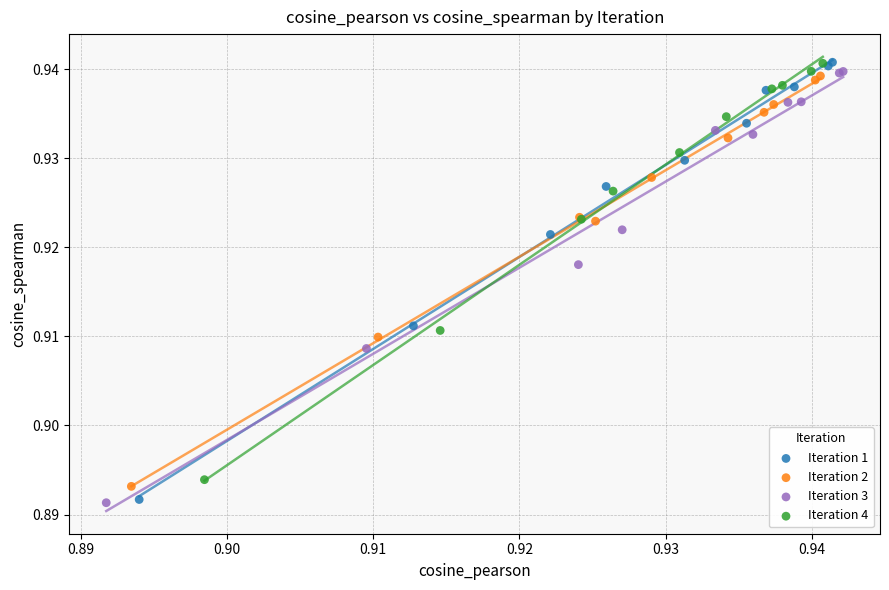

Which series has the largest Y range (max minus min)?

Iteration 1